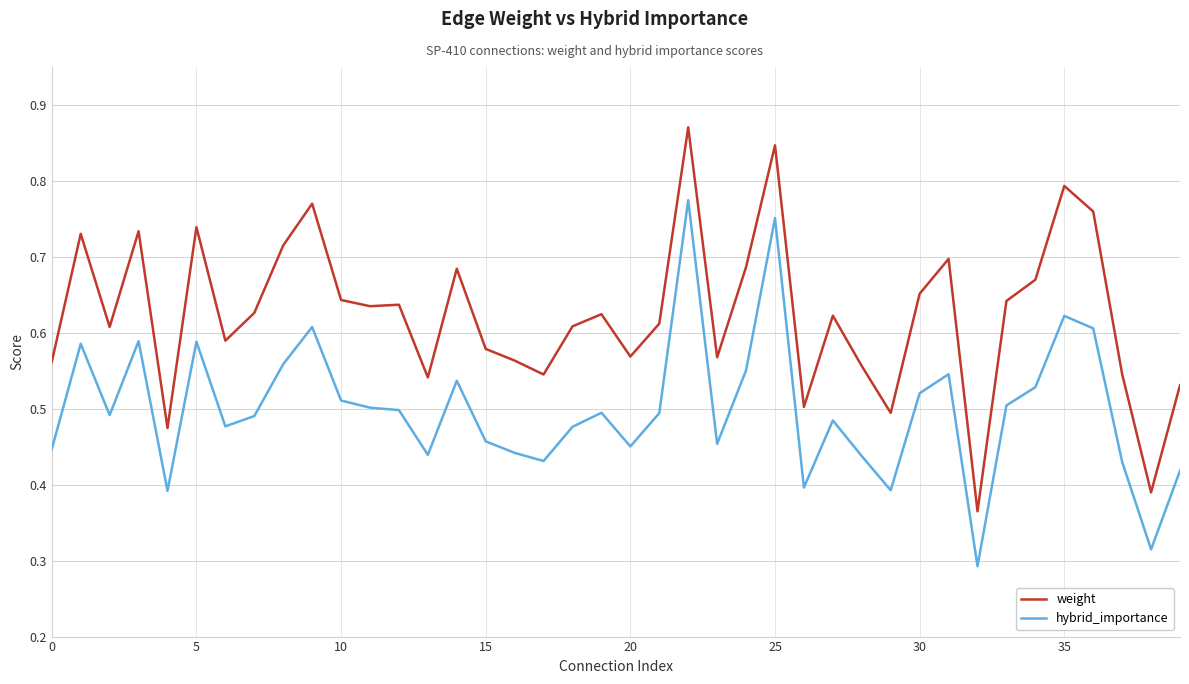

True or false: hybrid_importance and weight intersect in this chart.

False